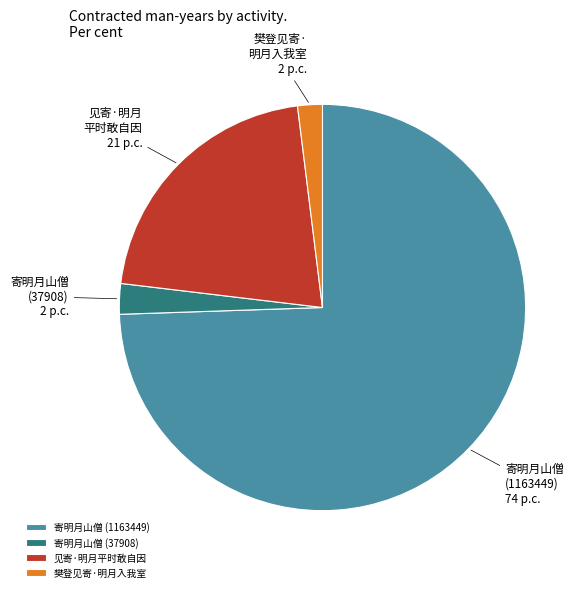

Is there any slice that represents more than half of the pie?

Yes